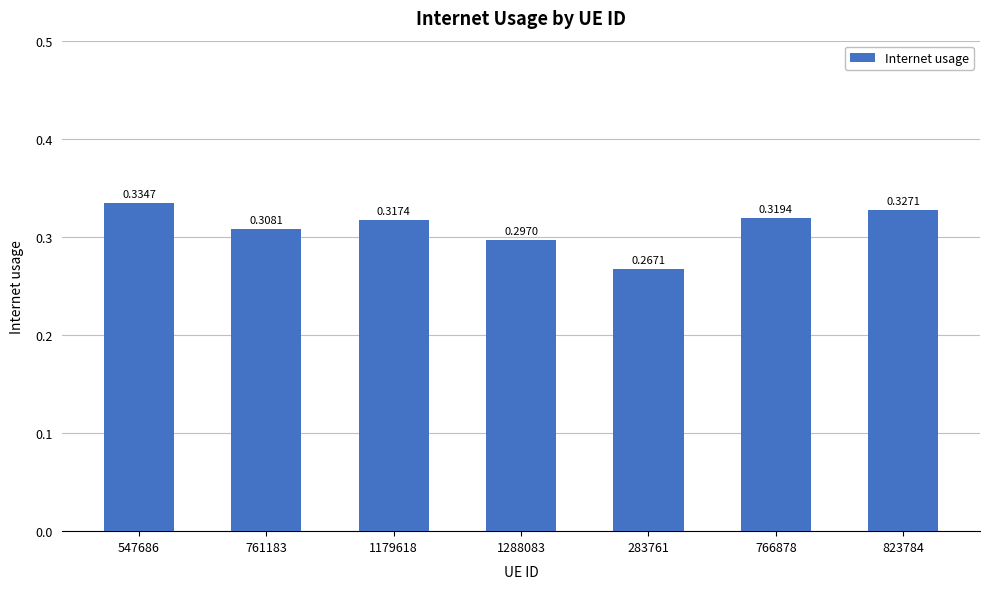

List the labels in order of value, largest first.

547686, 823784, 766878, 1179618, 761183, 1288083, 283761